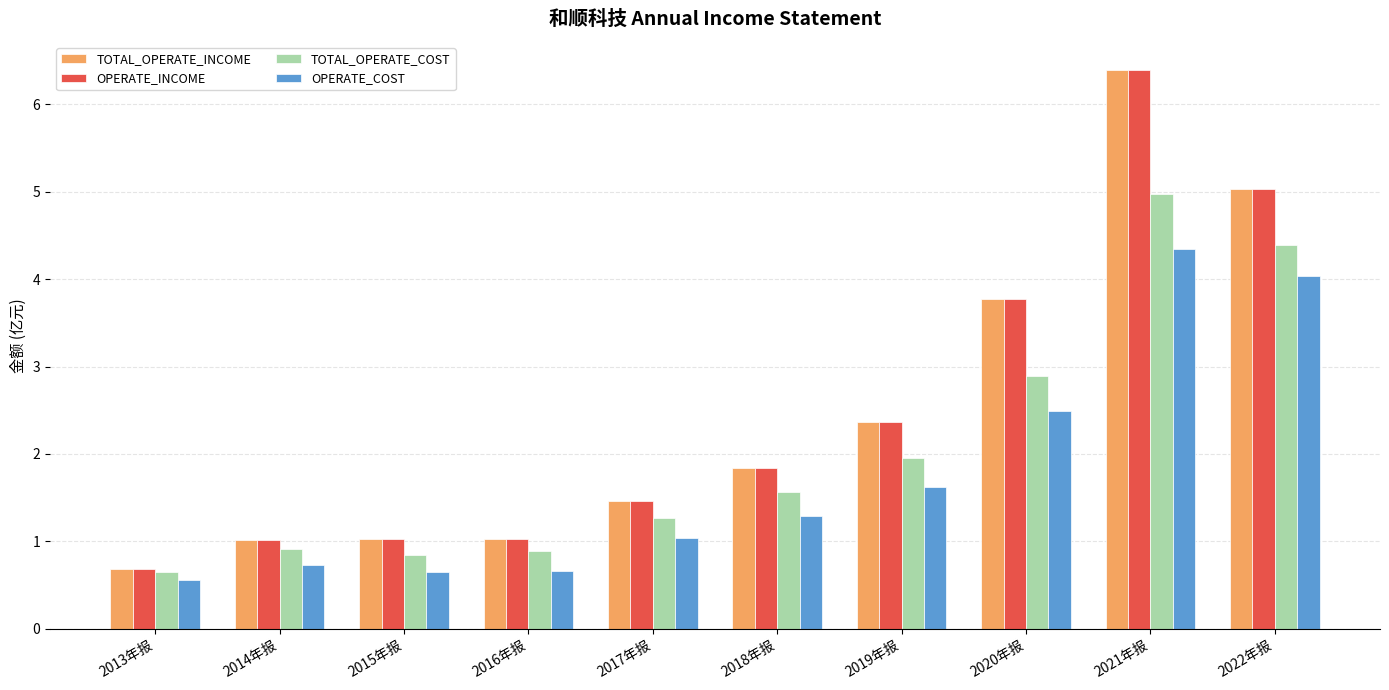

What is the value of the OPERATE_COST bar at the 9th from the left?

4.3